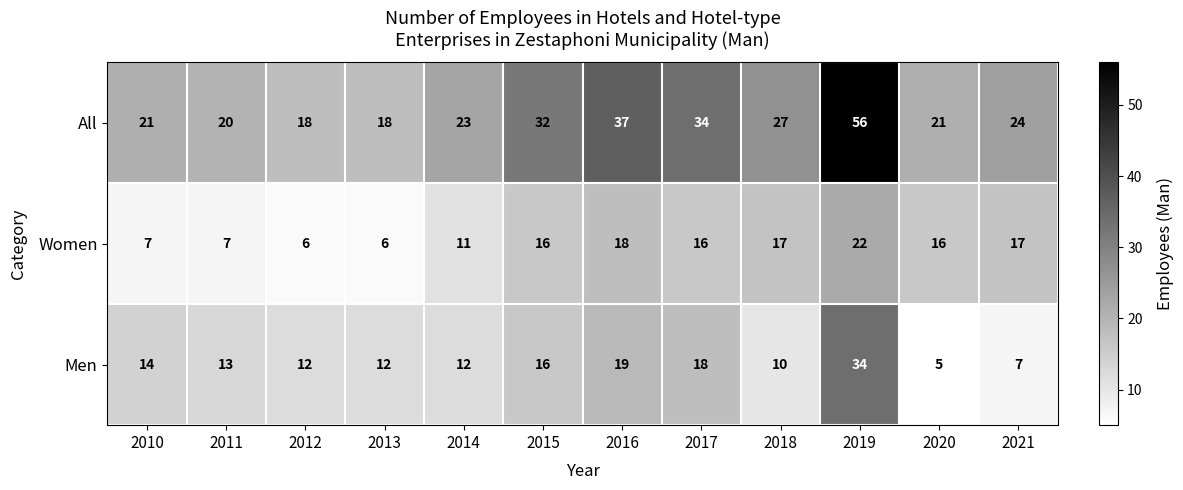

At which category does the chart reach its peak across all series?

2019